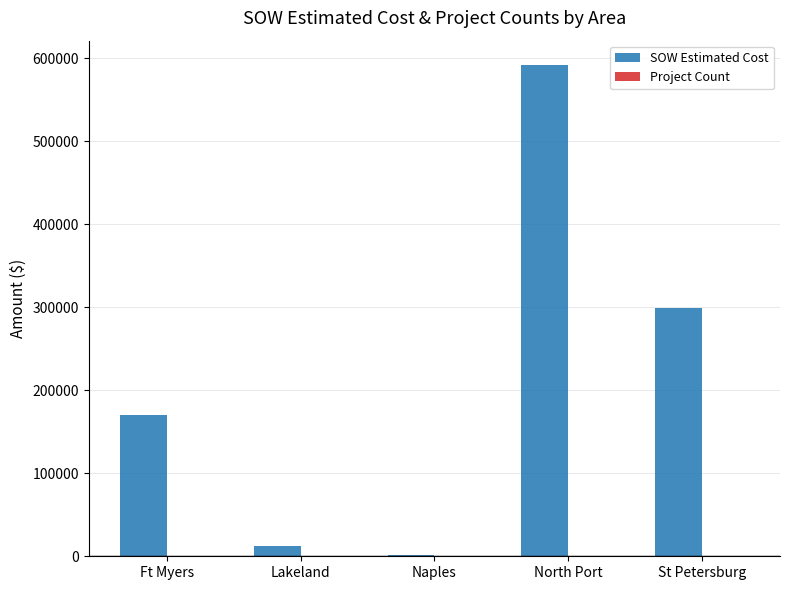

The SOW Estimated Cost series shows 484324.1 at St Petersburg. True or false?

False